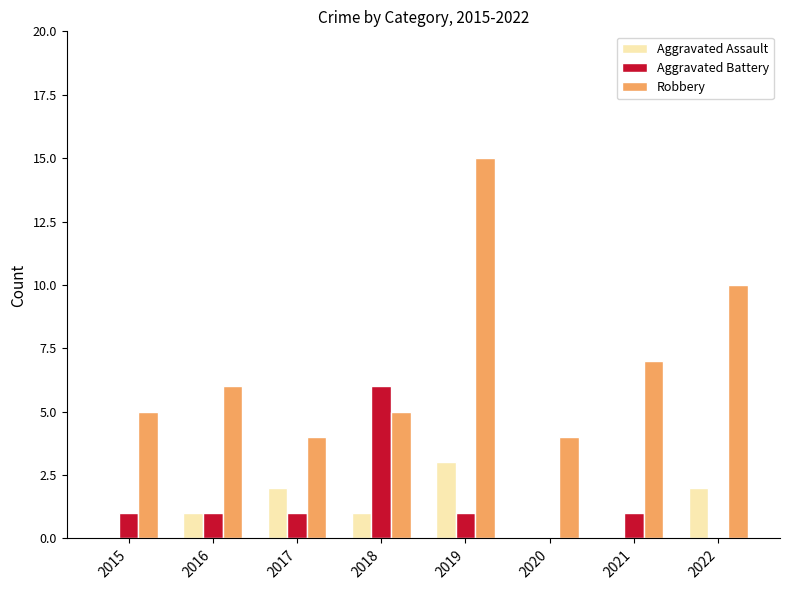

What is the maximum value for Robbery?

15